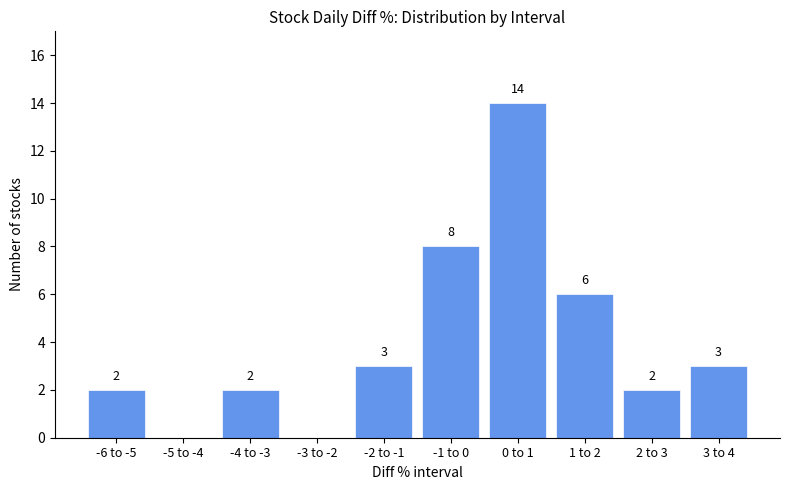

Reading left to right, extract all data points from this chart.

-6 to -5=2	-5 to -4=0	-4 to -3=2	-3 to -2=0	-2 to -1=3	-1 to 0=8	0 to 1=14	1 to 2=6	2 to 3=2	3 to 4=3